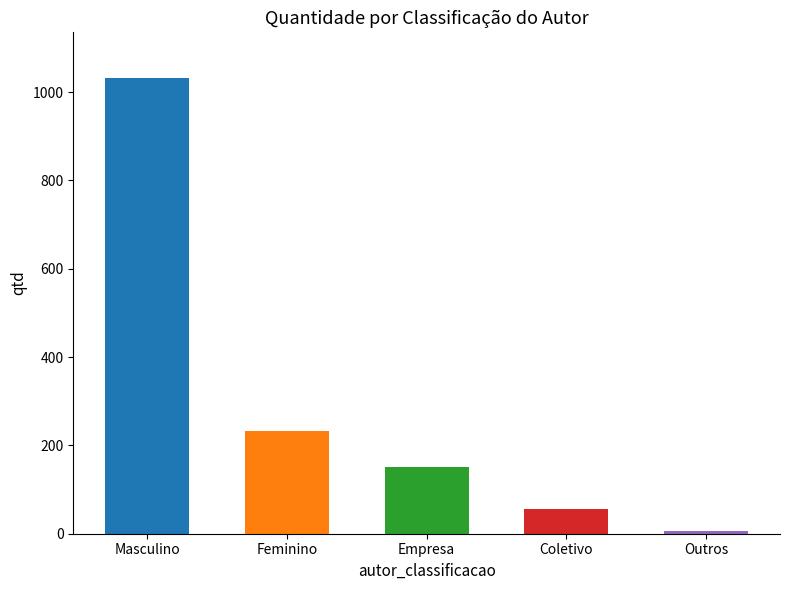

What position from the left is Outros?

5